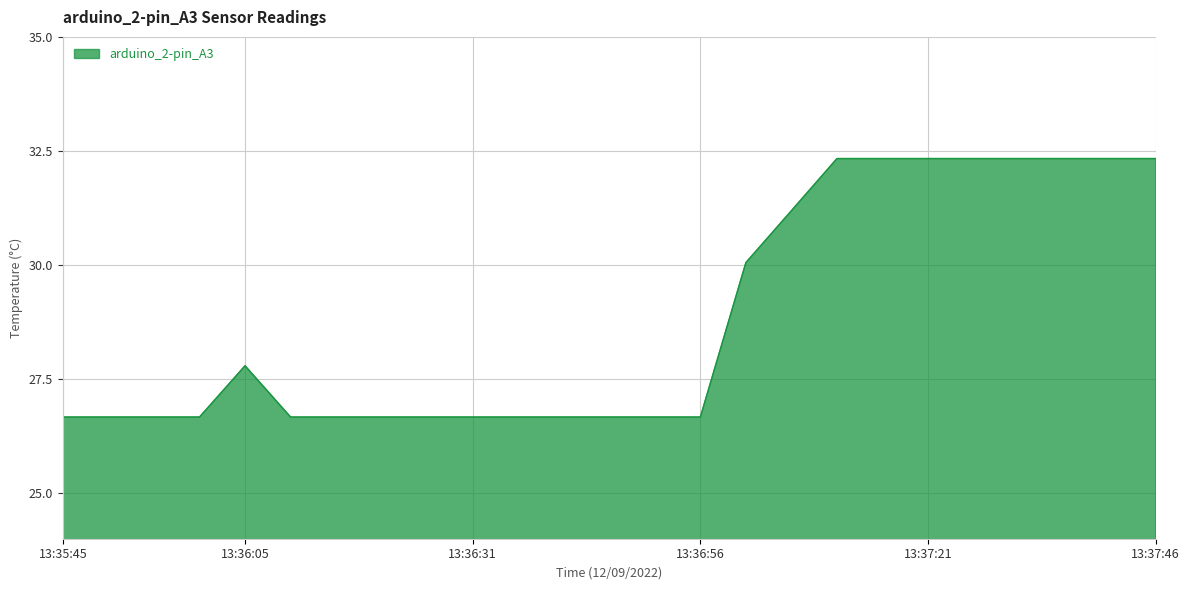

How many lines are shown in the chart?

1